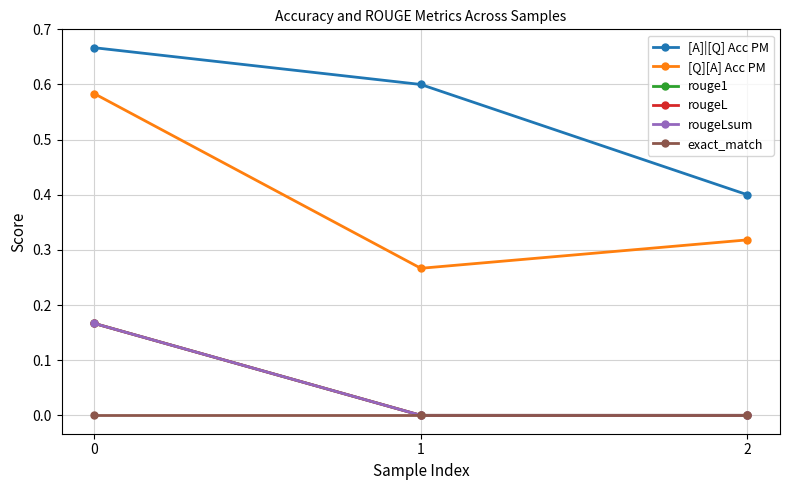

What is the lowest value of the [Q][A] Acc PM series?

0.3